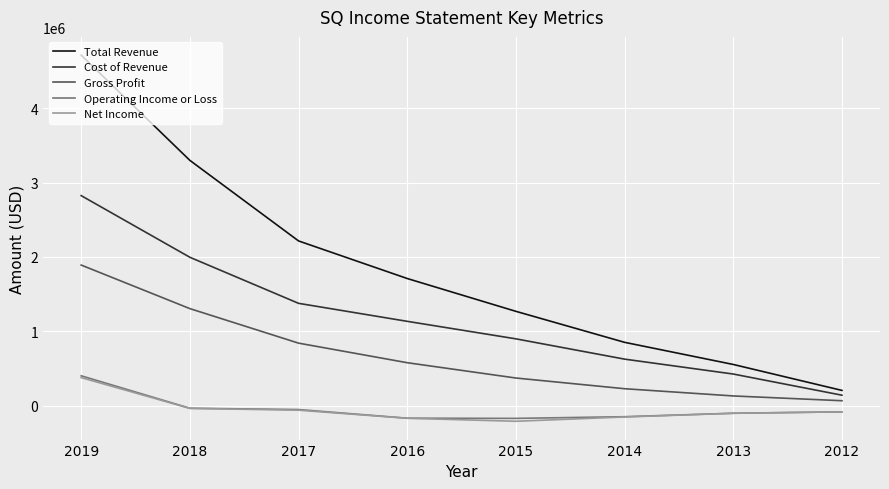

True or false: Gross Profit has more than 2 interior local peaks.

False